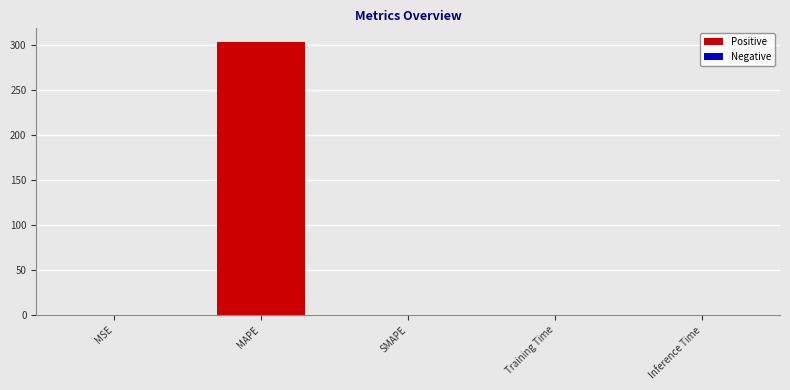

What is the sum of all values?

302.9